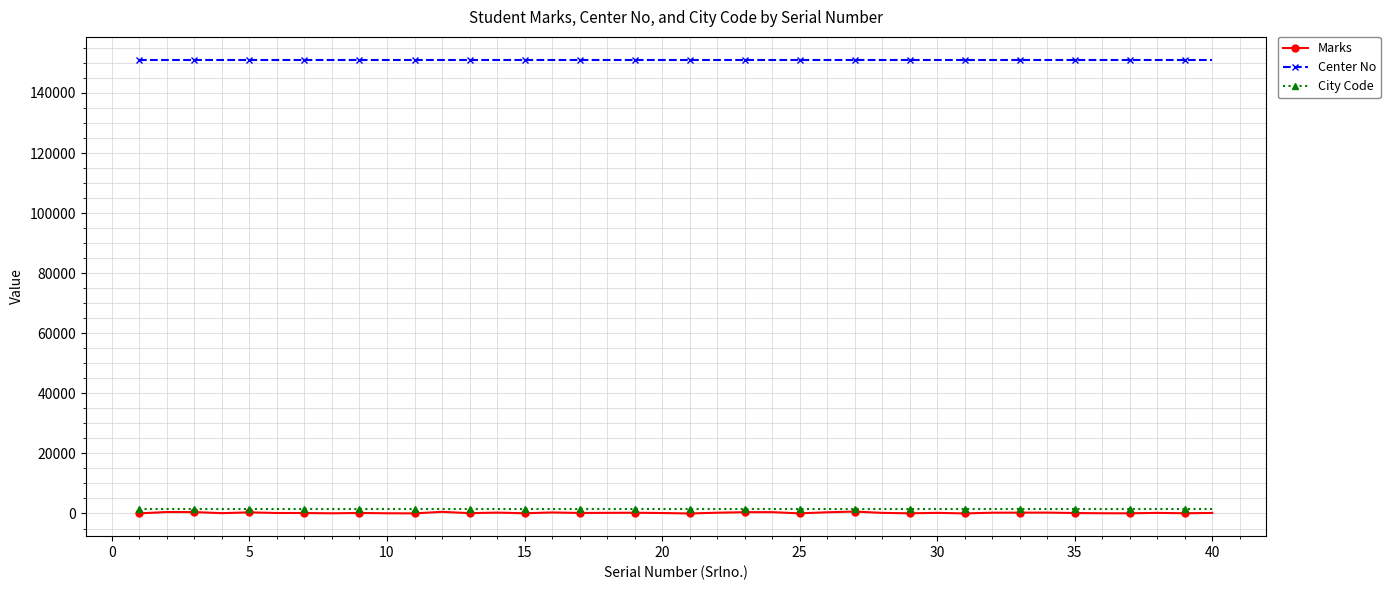

What is the value of the Marks point at the 22nd from the left?

261